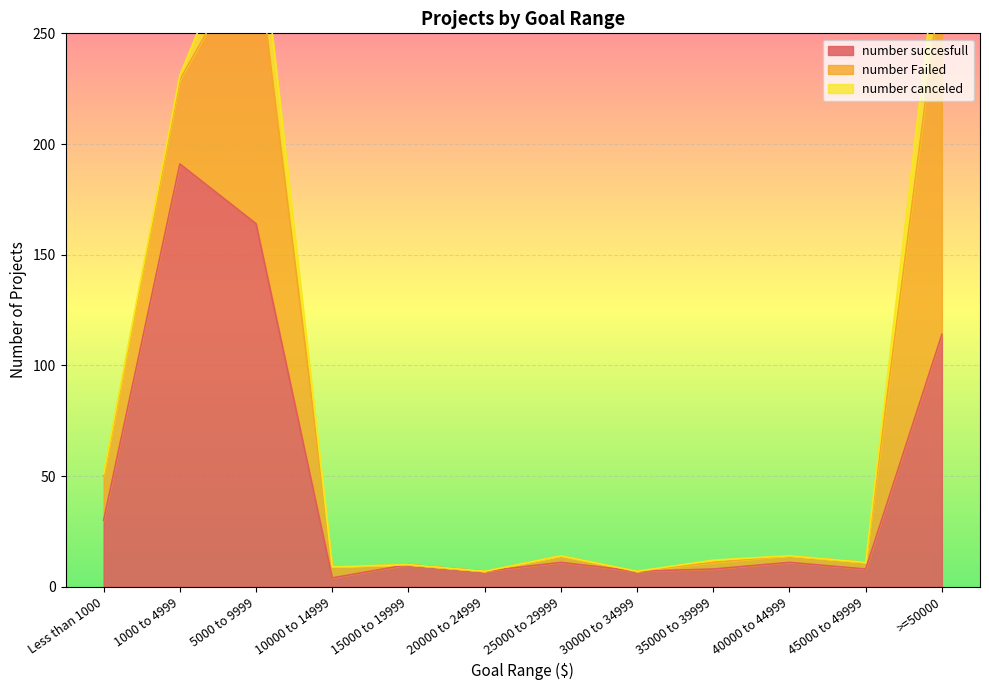

What is the value of the number Failed point at the 9th from the left?

3